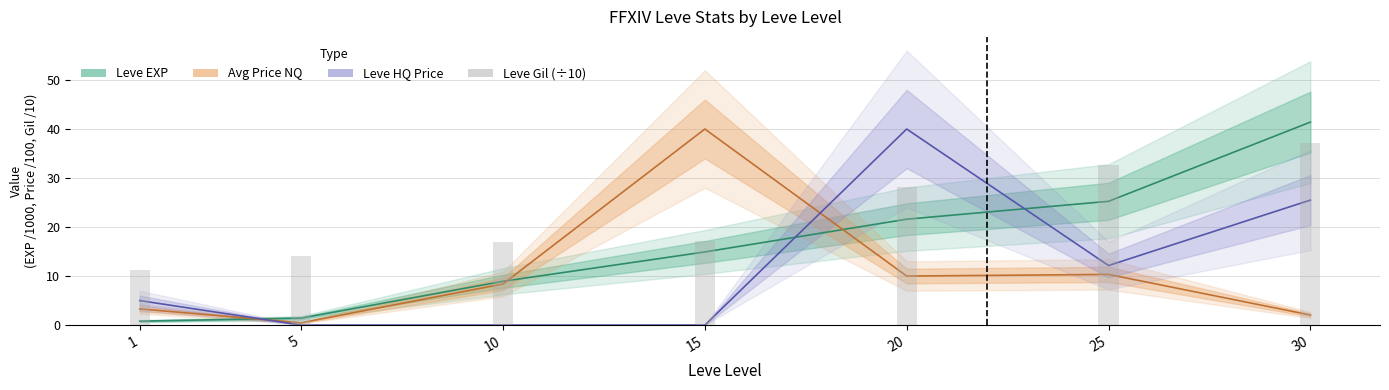

What is the difference between the maximum and minimum values in the Leve HQ Price series?

40.0